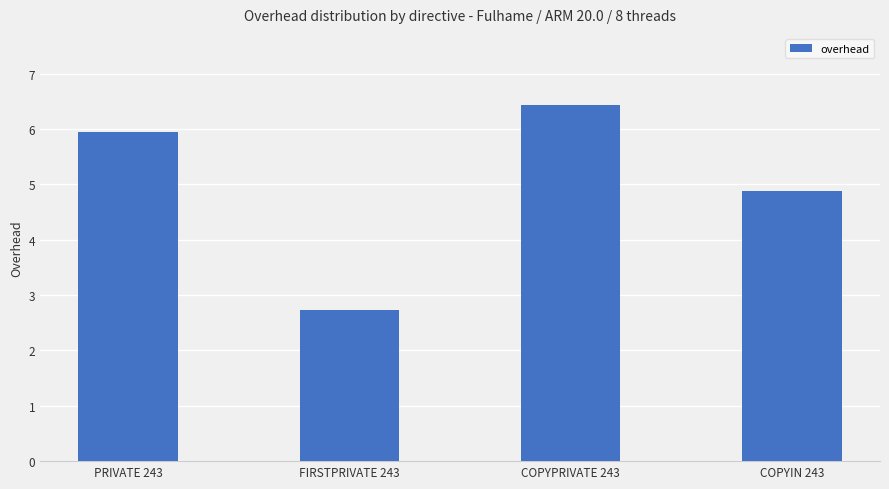

What is the difference between the maximum and minimum values?

3.7